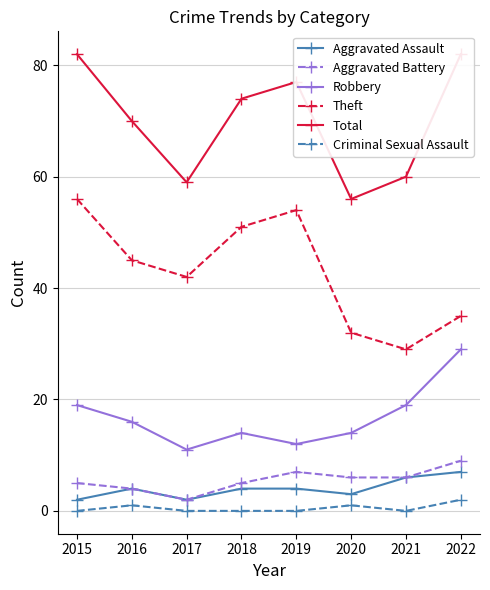

How many categories are shown in the chart?

8